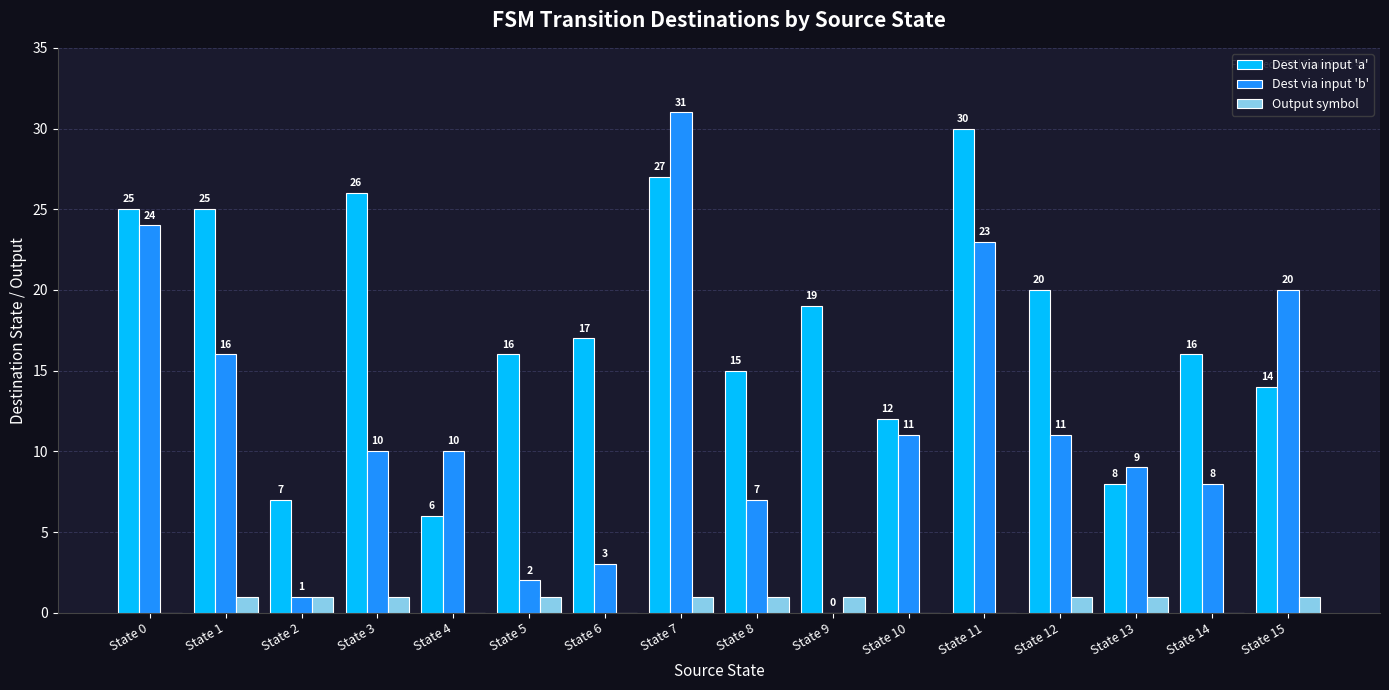

What is the total value across all series at State 14?

24